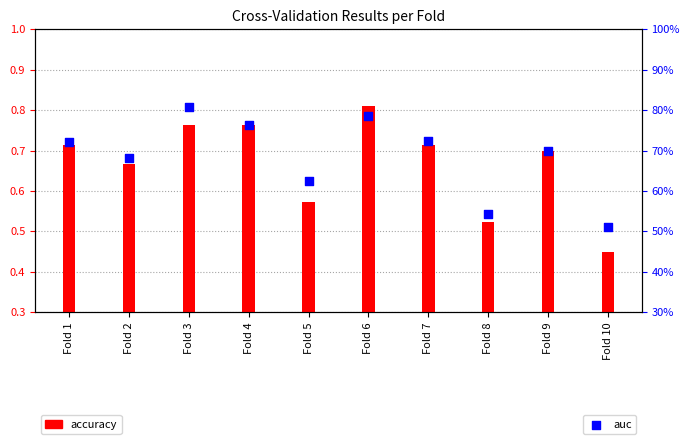

At which category is the sum across all series the highest?

Fold 6